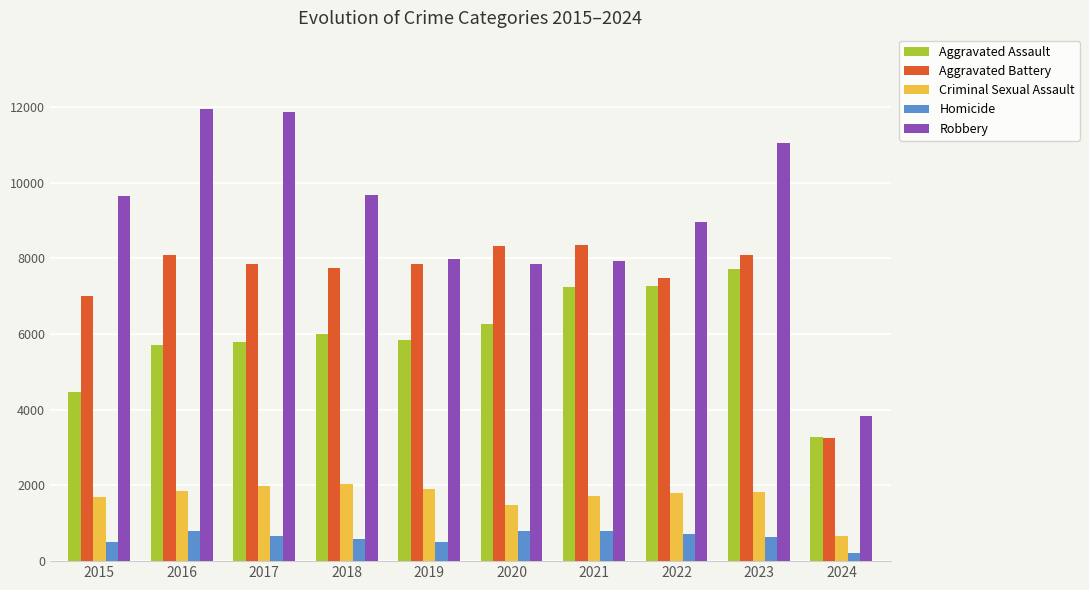

At 2020, list the series in order from smallest to largest.

Homicide, Criminal Sexual Assault, Aggravated Assault, Robbery, Aggravated Battery